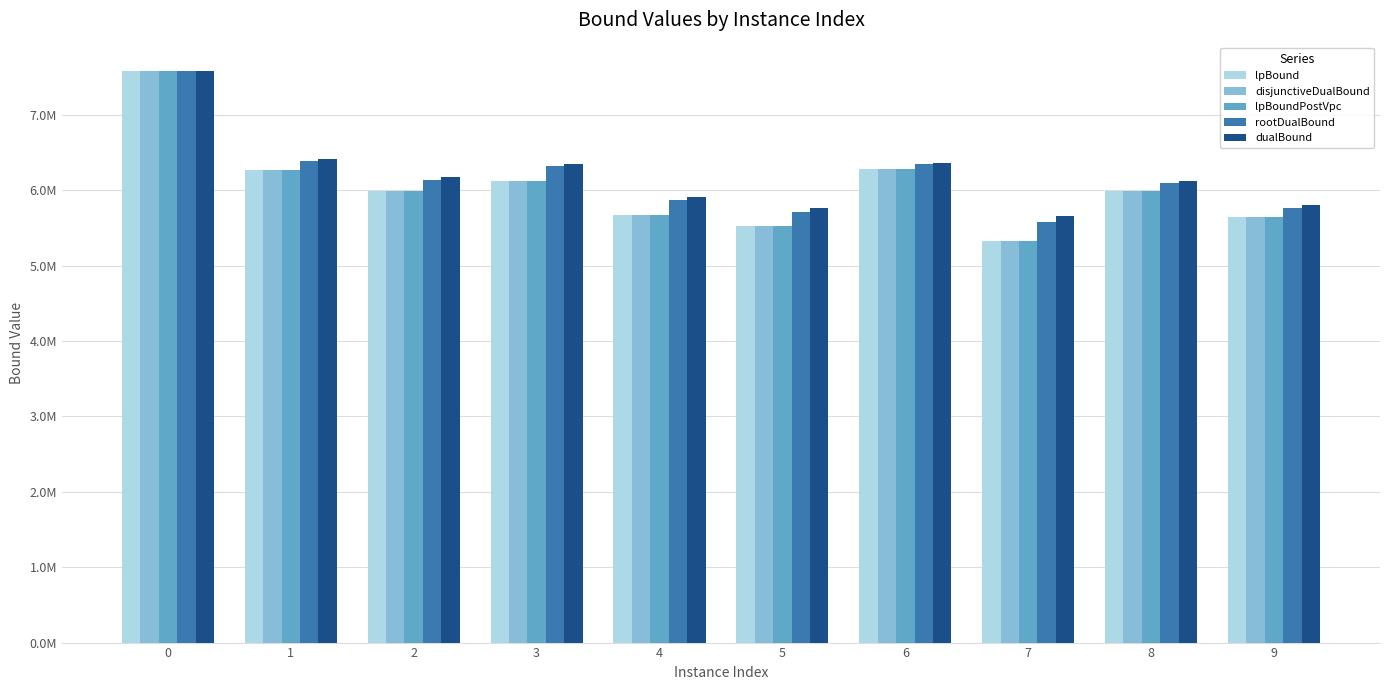

Is it true that dualBound equals 3837262.0 at 5?

False